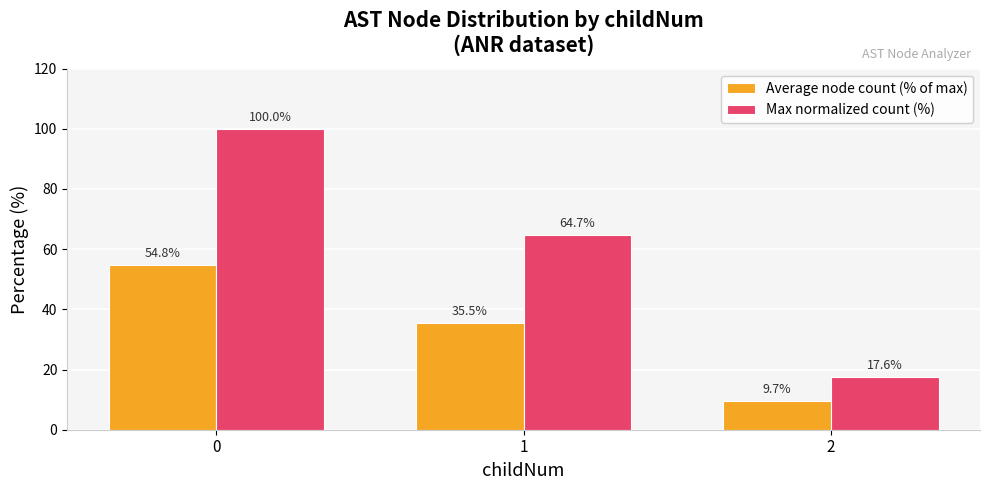

List the series in order of their peak value, lowest first.

Average node count (% of max), Max normalized count (%)